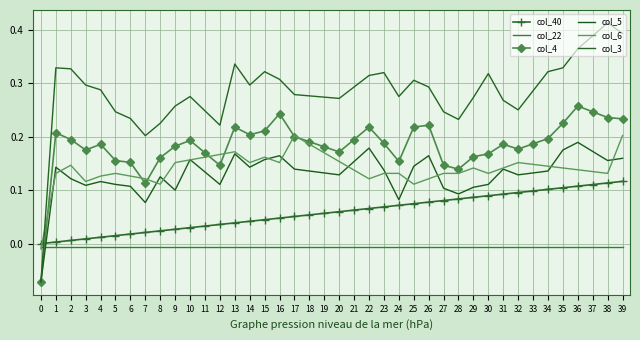

What are all the series names shown in the legend?

col_40, col_22, col_4, col_5, col_6, col_3